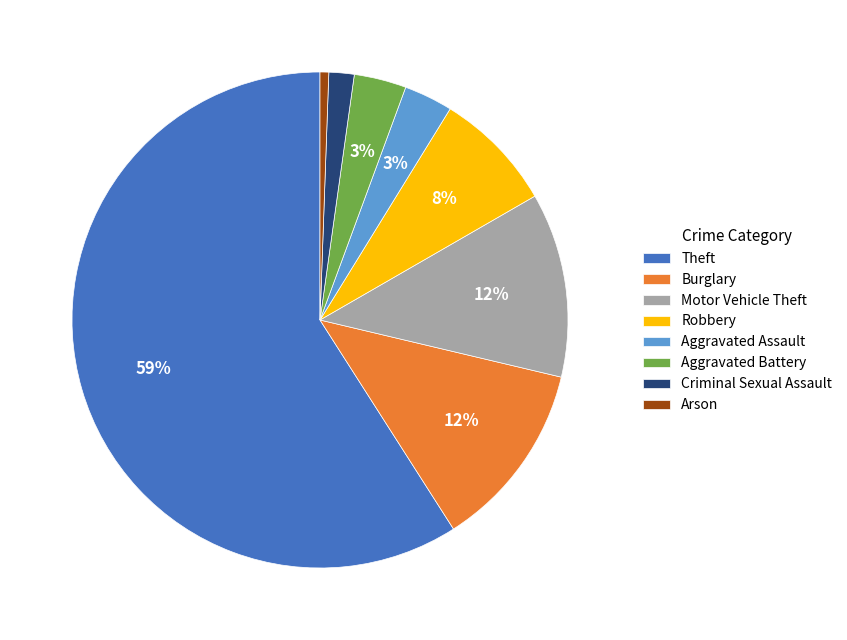

What percentage is the Arson slice, to the nearest percent?

1%